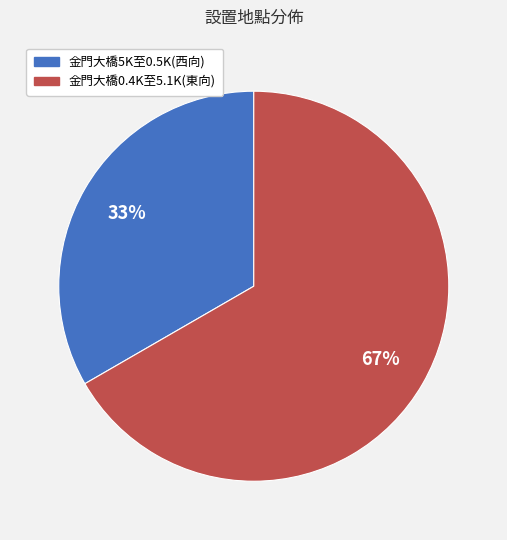

How many slices are in this pie chart?

2